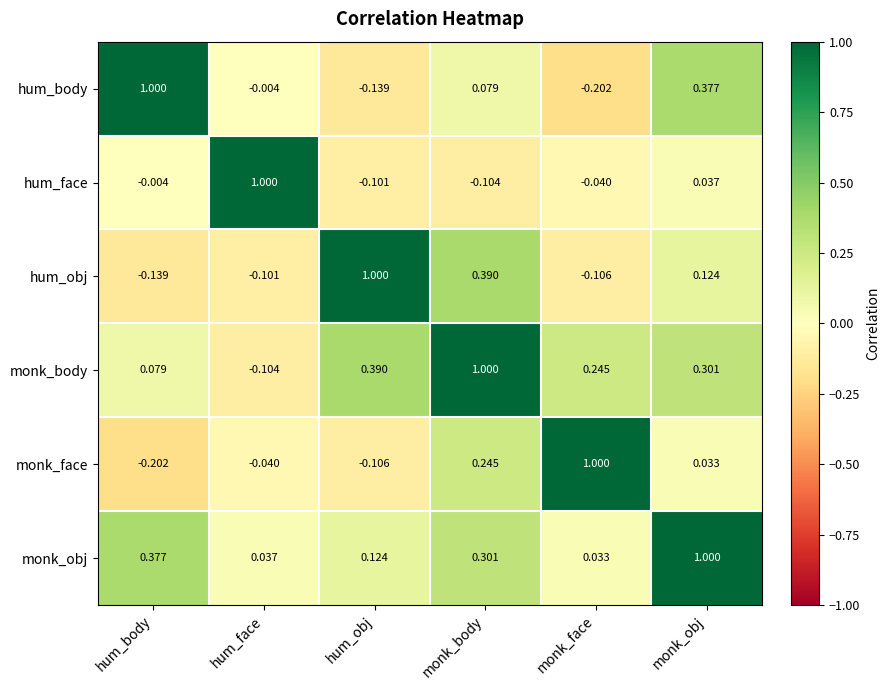

Count the number of data series in this chart.

6